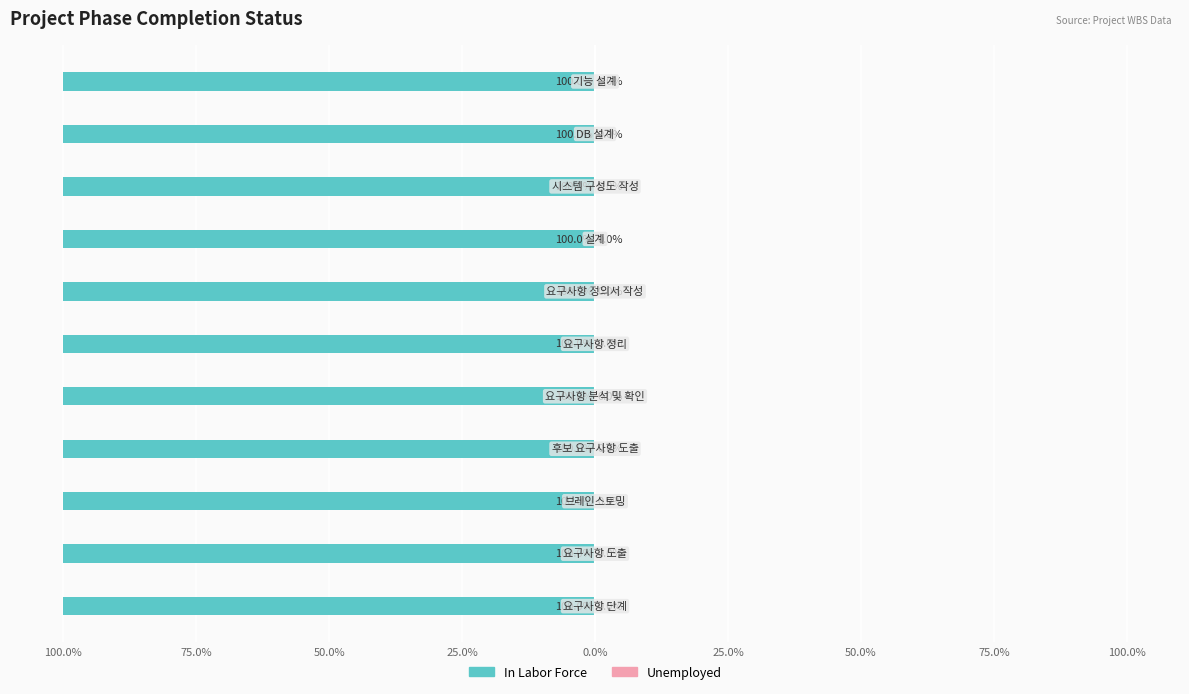

Which series has the largest total across all categories?

In Labor Force